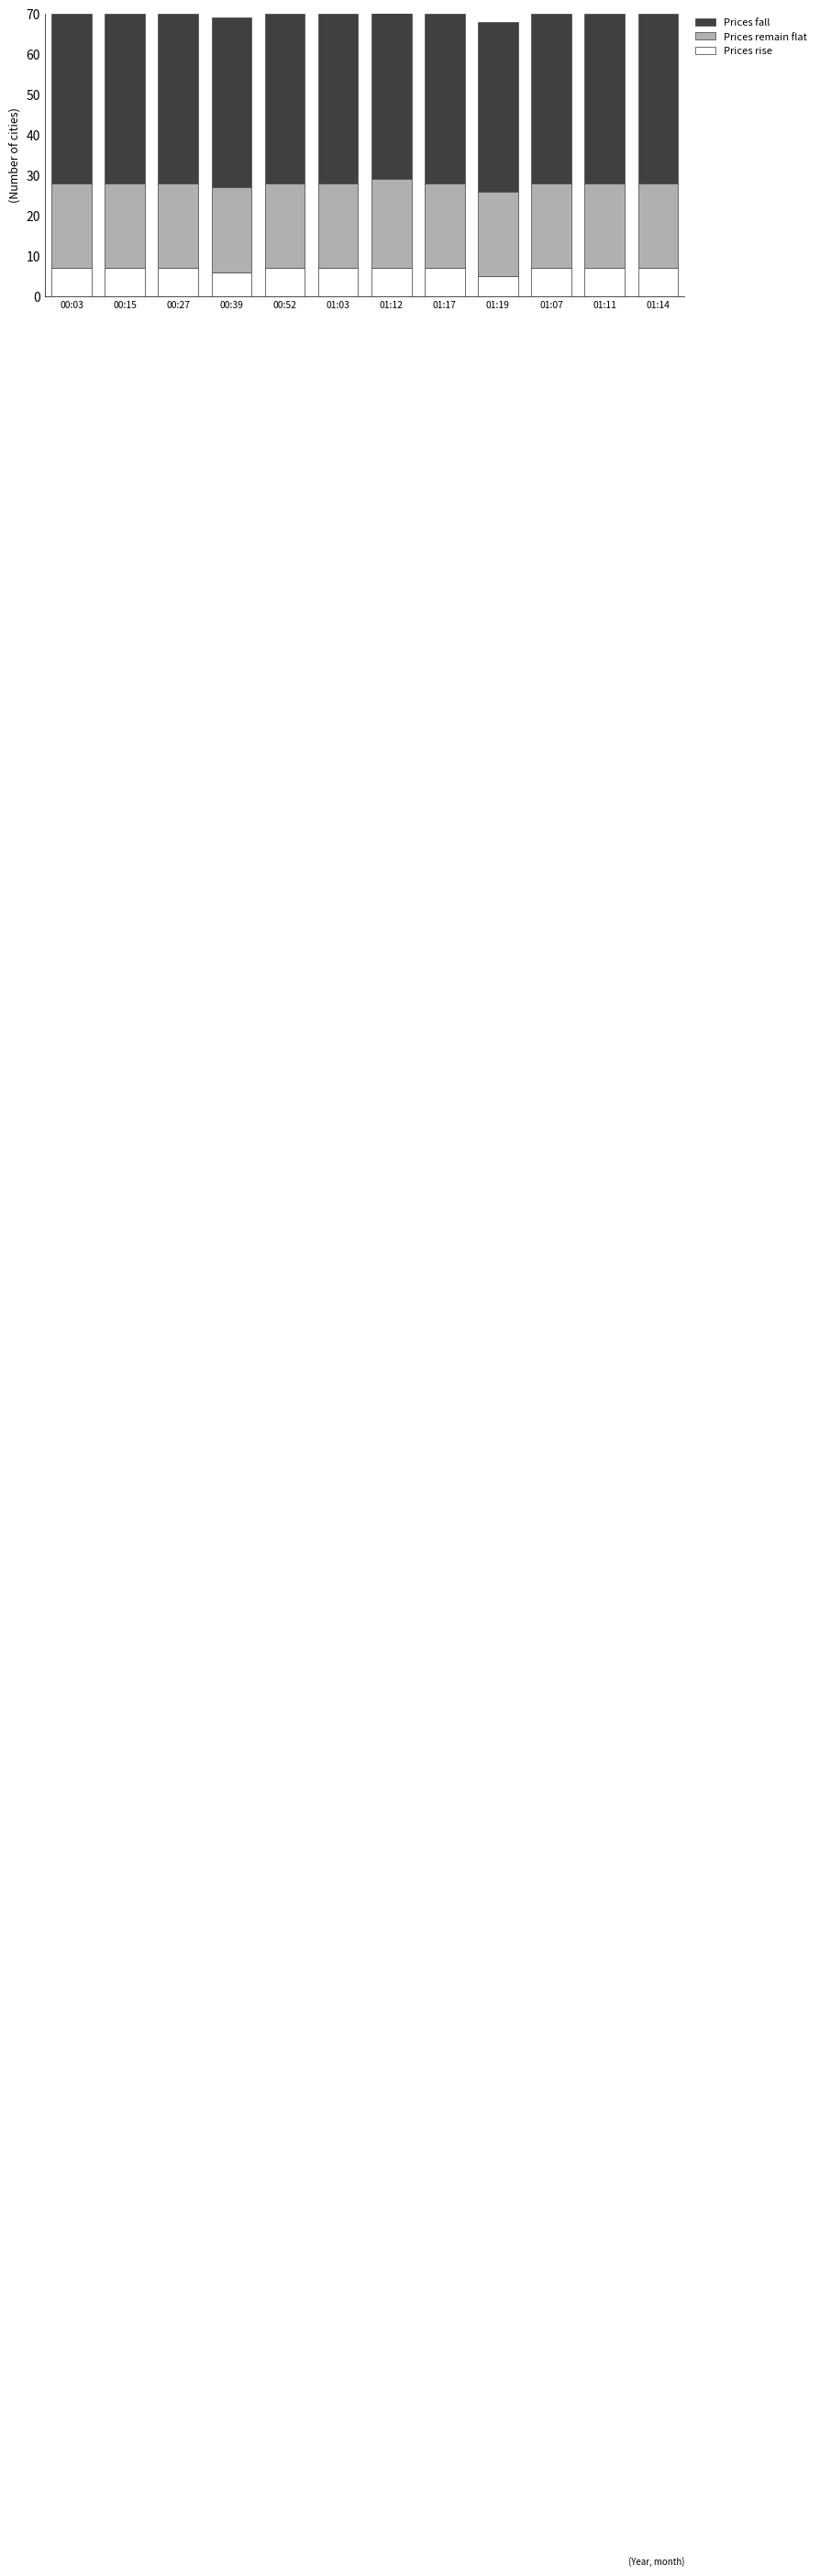

What is the difference between the maximum and minimum values in the Prices rise series?

2